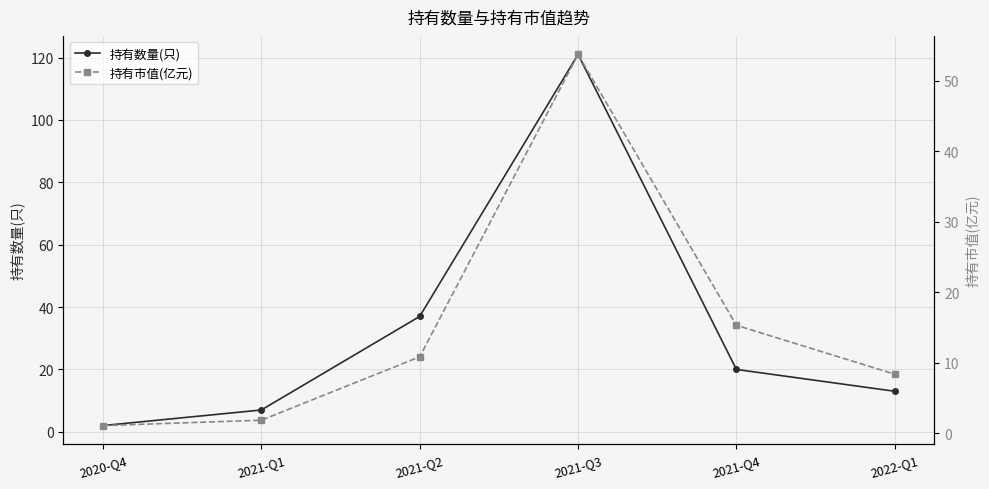

Which series has the largest total across all categories?

持有数量(只)